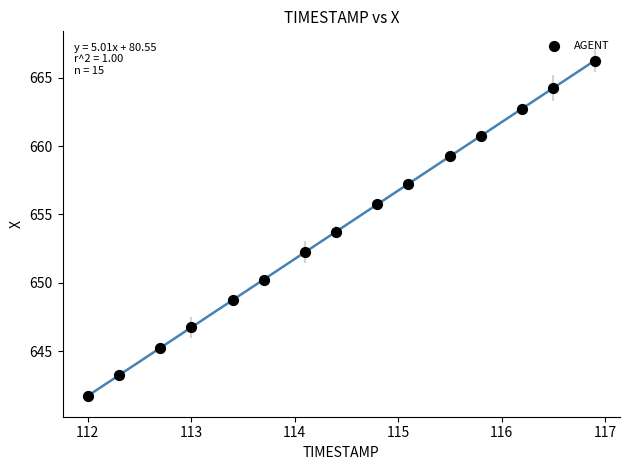

What is the range of Y values (max minus min)?

24.6